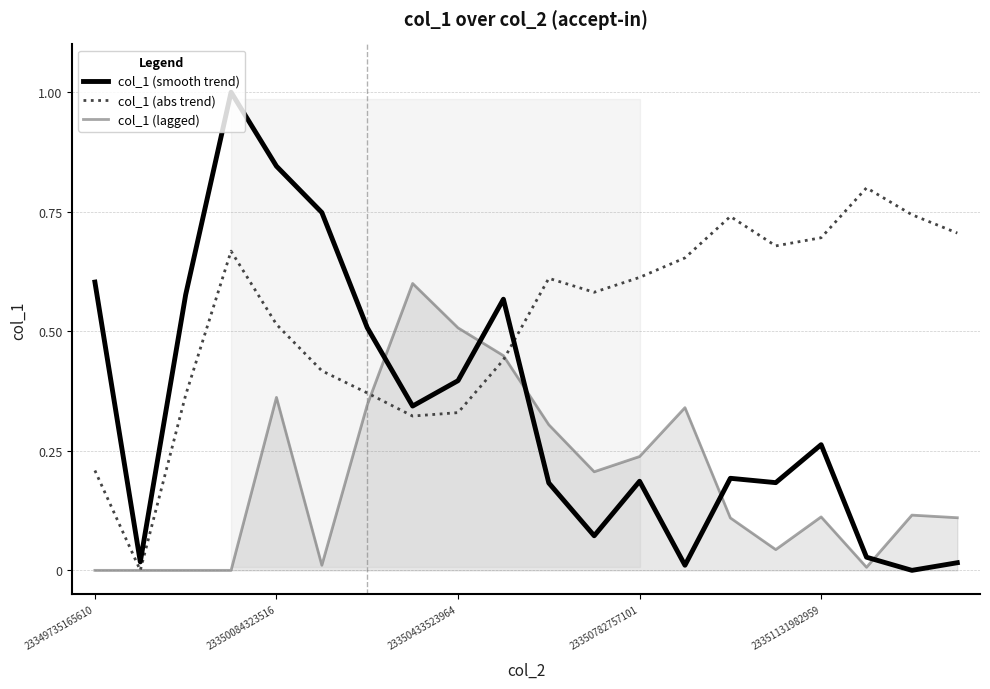

True or false: col_1 (smooth trend) and col_1 (abs trend) intersect in this chart.

True